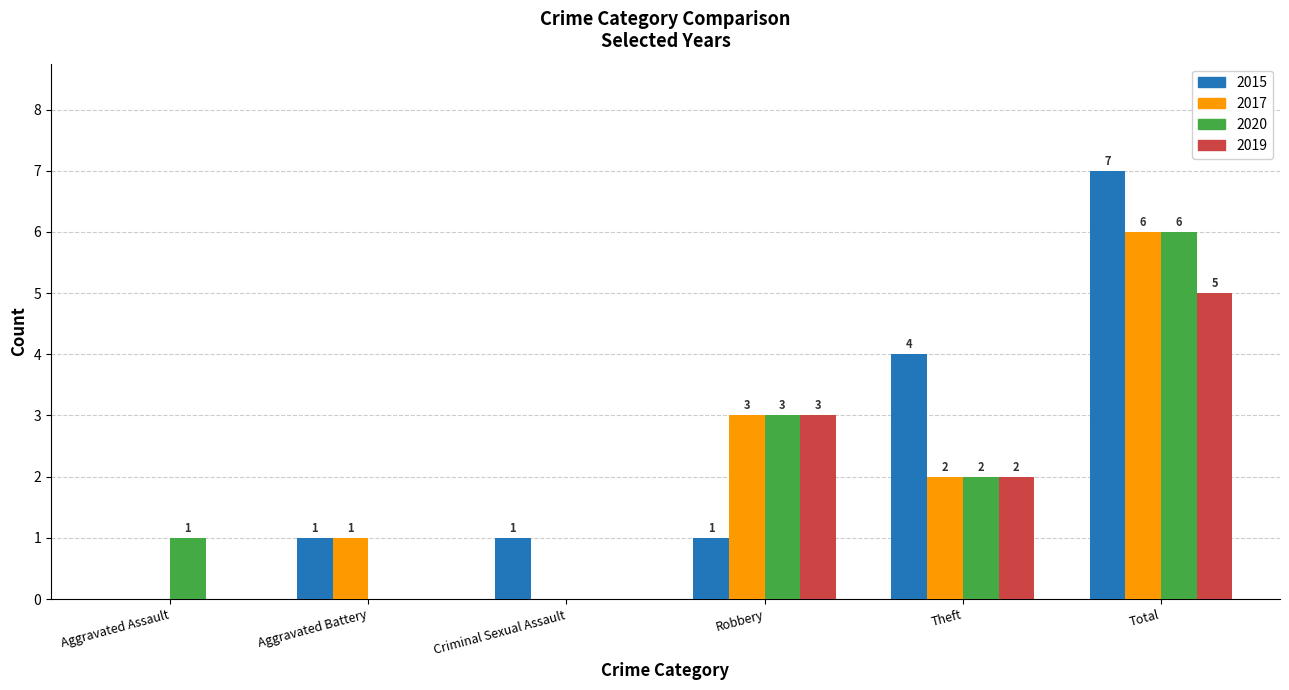

How many positive values does the 2015 series have?

5